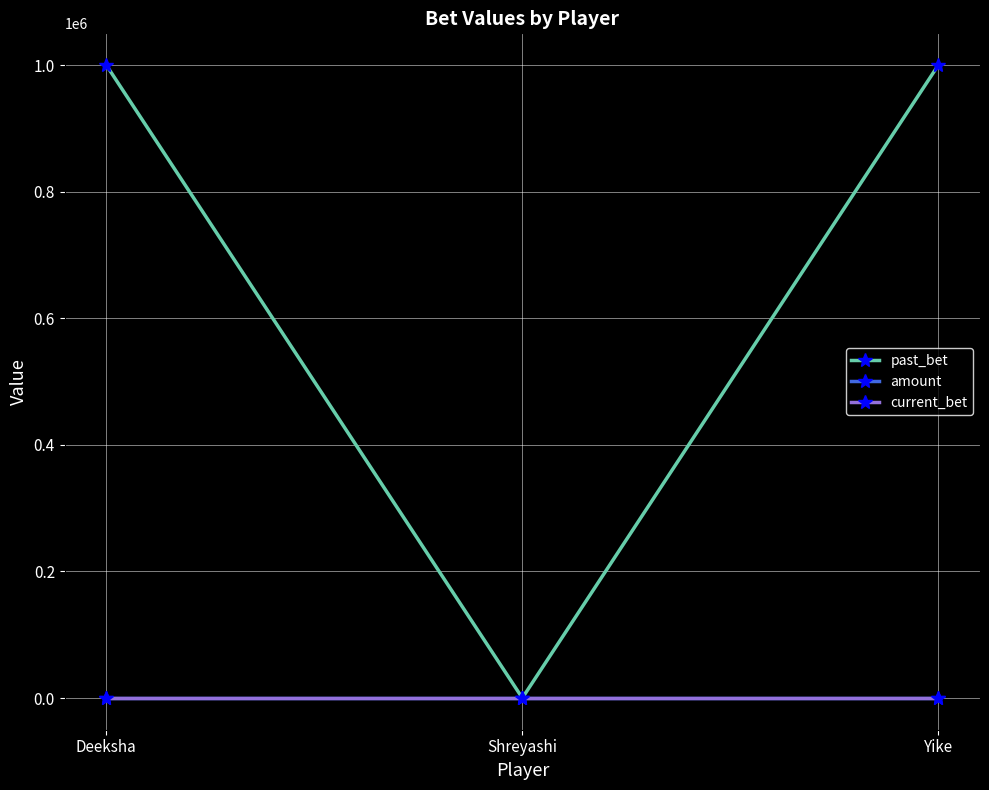

Is this an area chart (filled region under the line)?

No